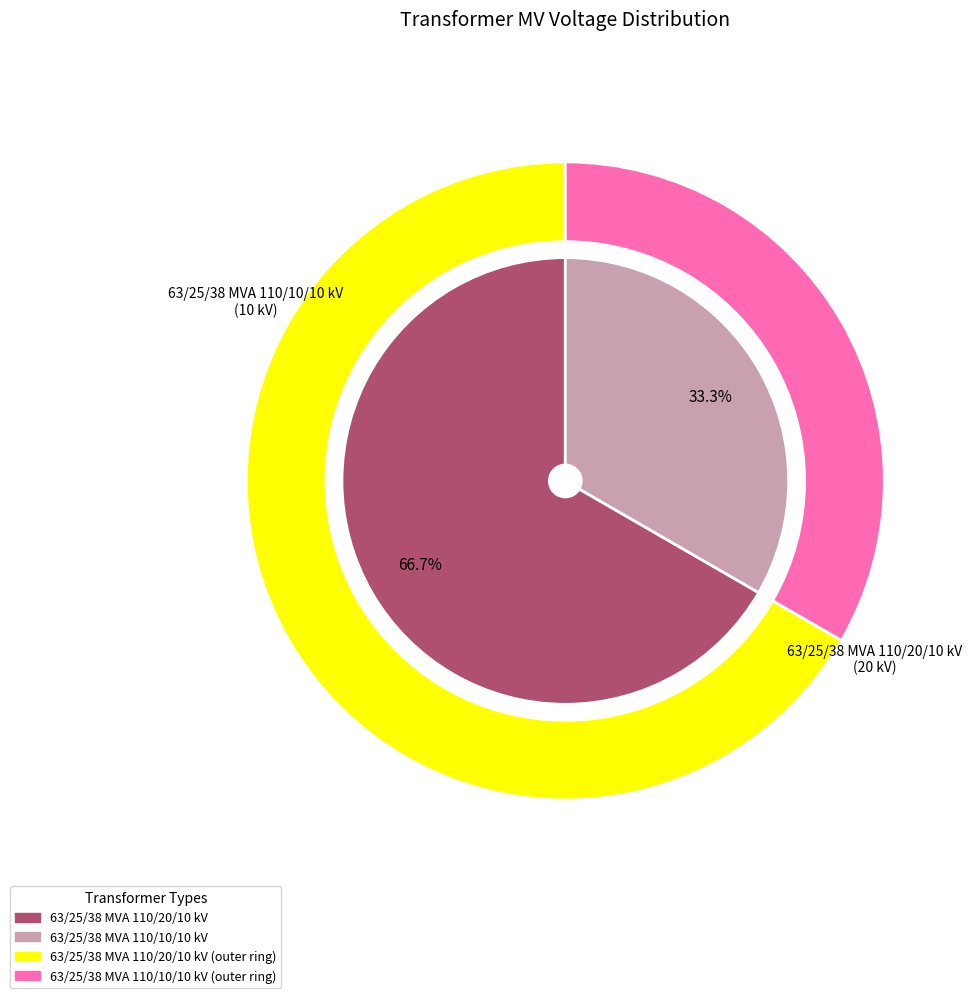

Is it true that 63/25/38 MVA 110/10/10 kV is 33% of the pie?

True